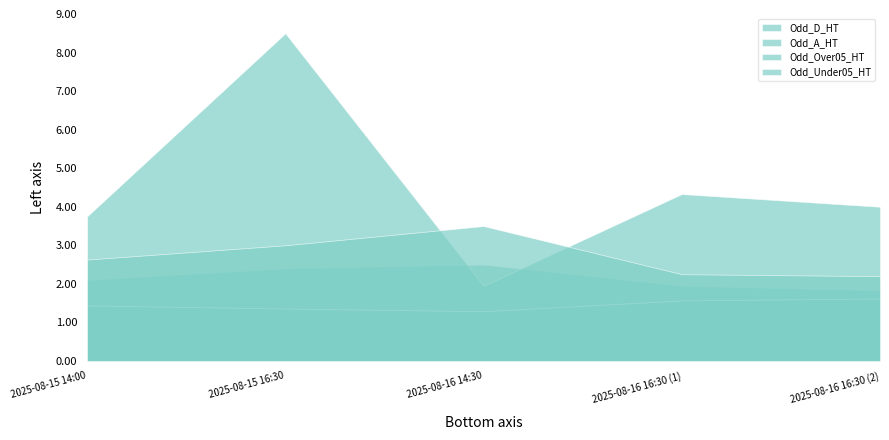

How many interior local peaks does the Odd_D_HT series have?

1